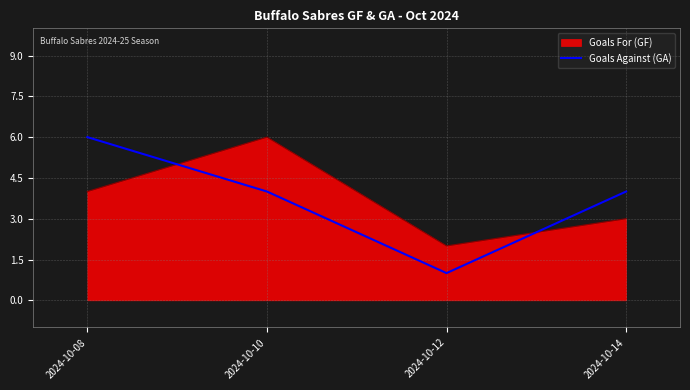

Rank the series at 2024-10-08 from lowest to highest value.

Goals For (GF), Goals Against (GA)